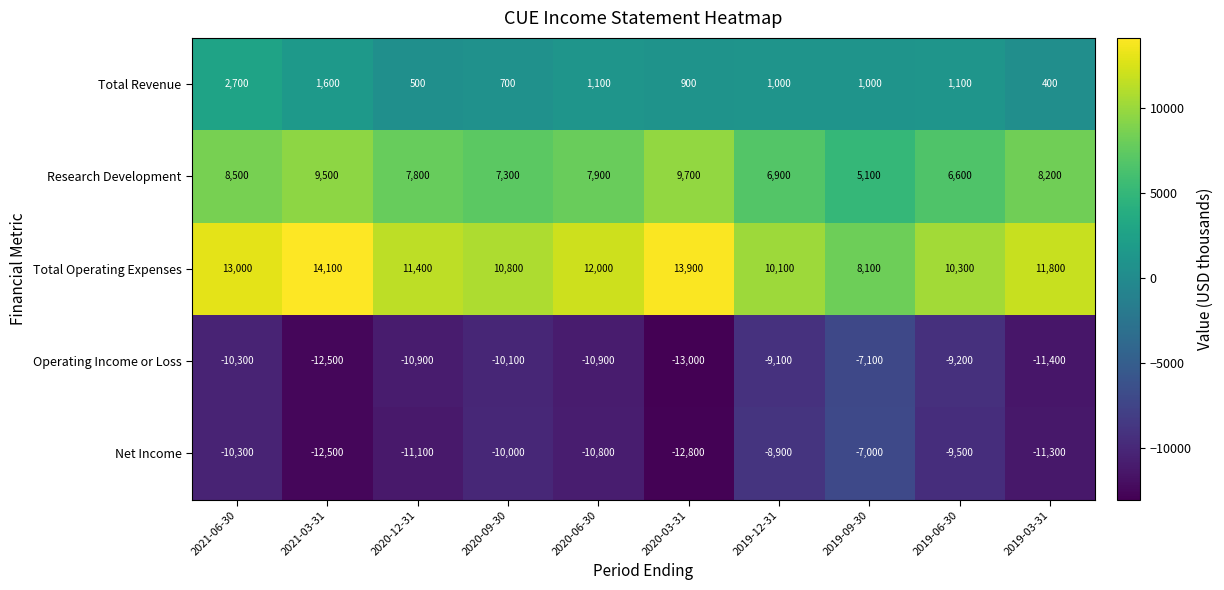

Which series has the widest spread of values?

Total Operating Expenses